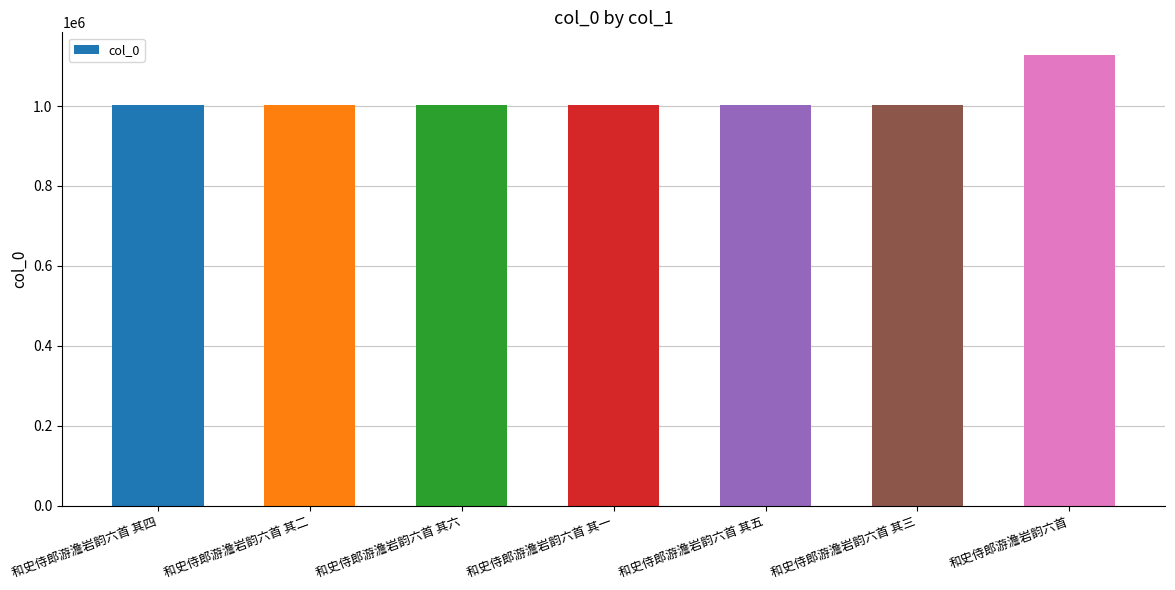

What is the average value?

1020179